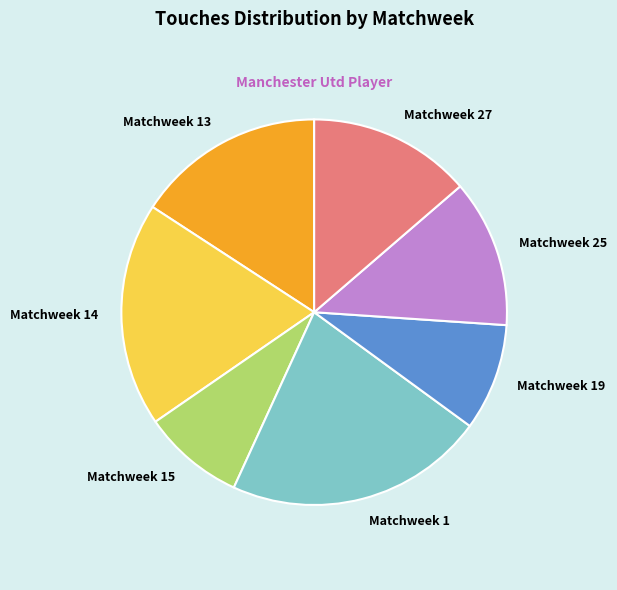

Is there any slice that represents more than half of the pie?

No